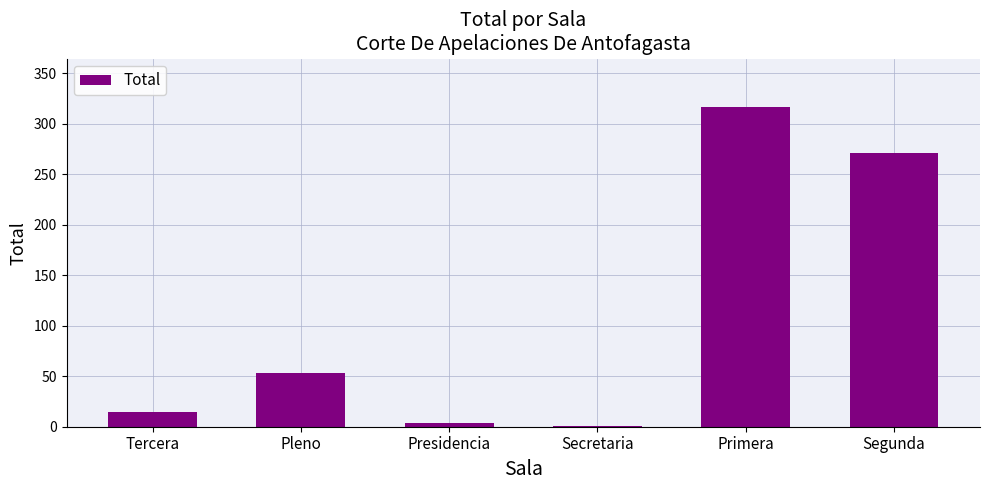

The chart shows a value of 53 at Pleno. True or false?

True